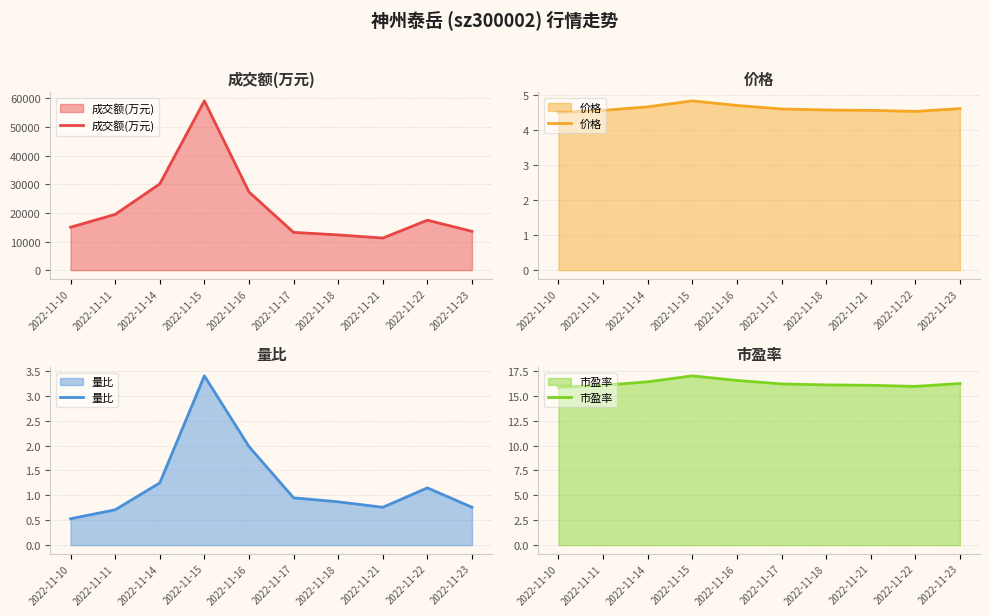

The 量比 series shows 0.8 at 2022-11-21. True or false?

True